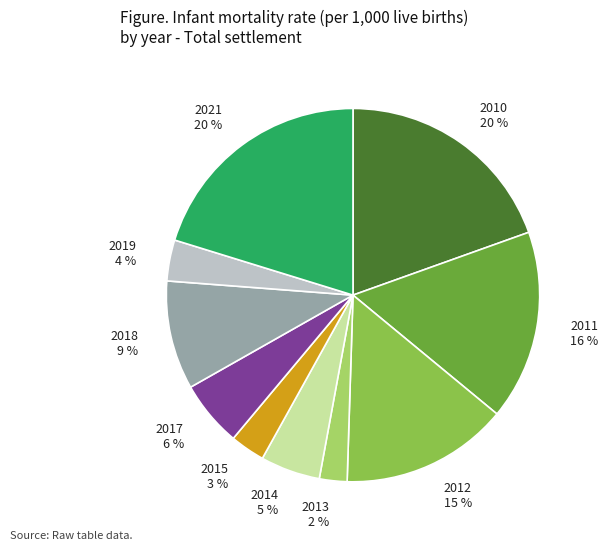

To the nearest percent, what percentage of the pie is 2021 20 %?

20%